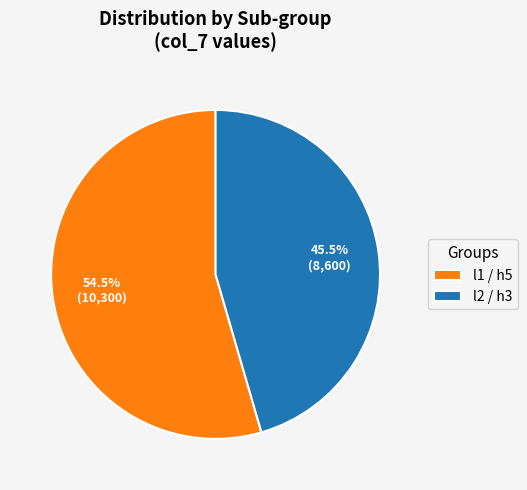

Which has a higher value, l1 / h5 or l2 / h3?

l1 / h5